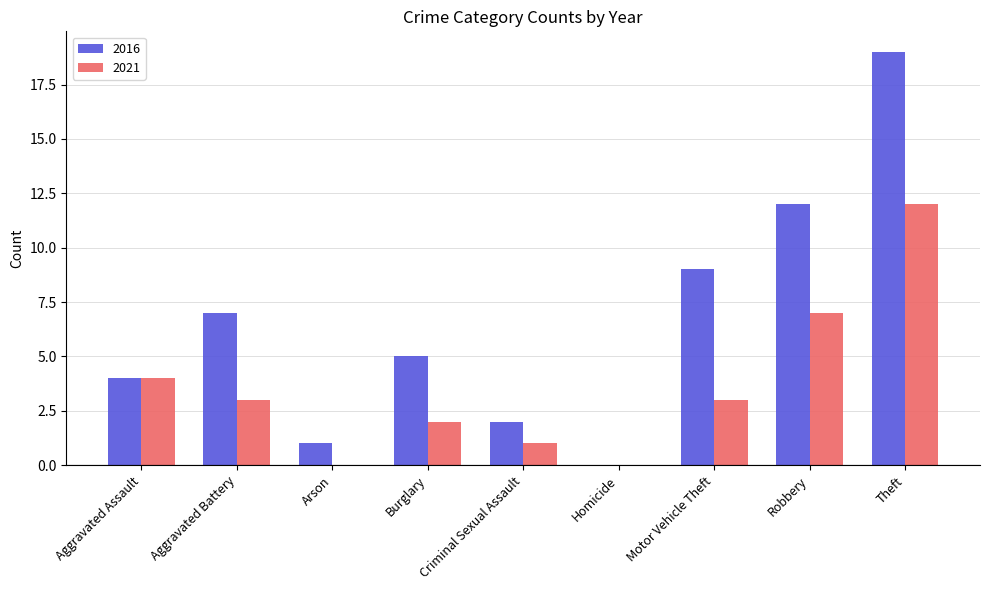

At which label does 2021 first exceed 3?

Aggravated Assault